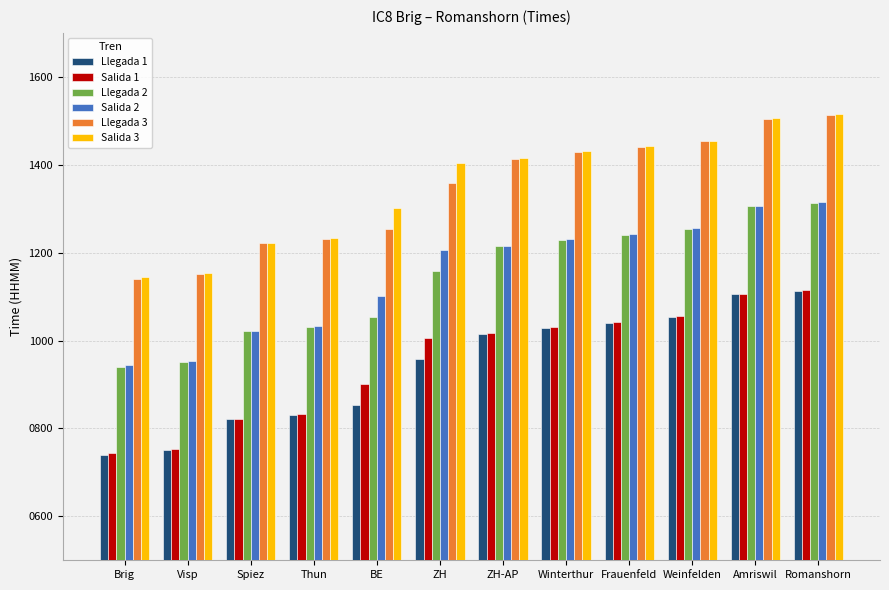

Is it true that Salida 1 equals 750 at Amriswil?

False